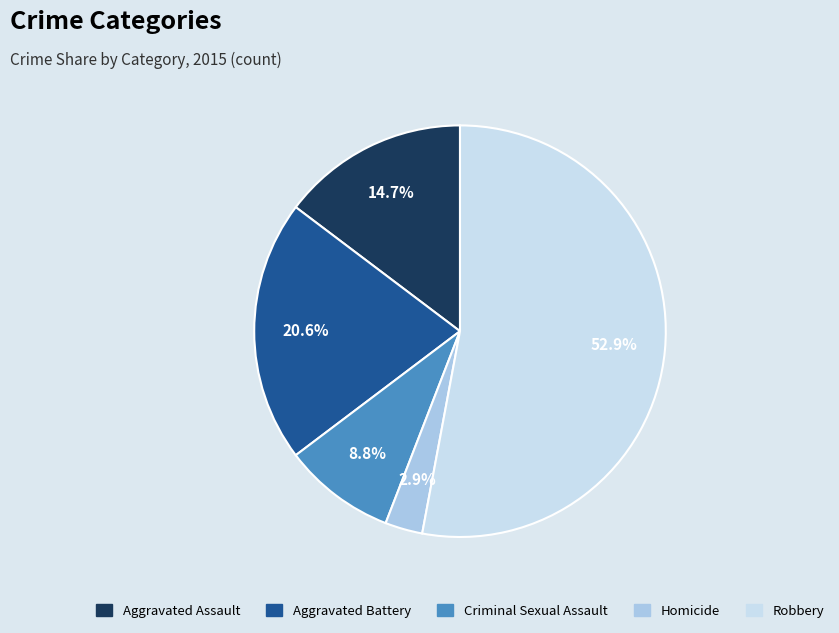

Combined, do Robbery and Criminal Sexual Assault account for over 50%?

Yes